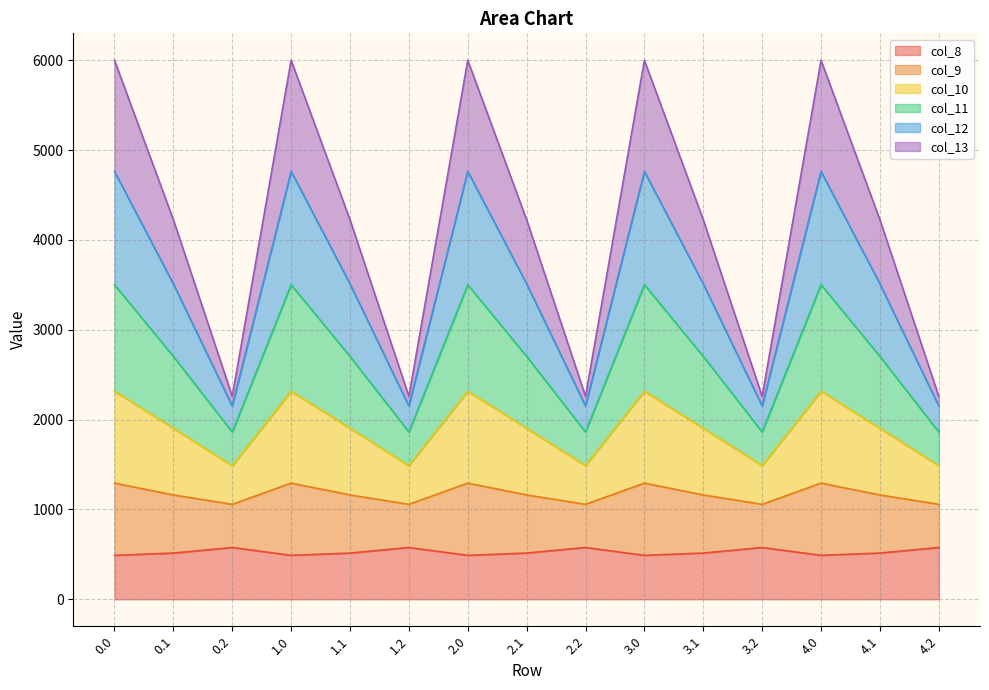

Rank the categories by col_9 value from lowest to highest.

0.2, 1.2, 2.2, 3.2, 4.2, 0.1, 1.1, 2.1, 3.1, 4.1, 0.0, 1.0, 2.0, 3.0, 4.0